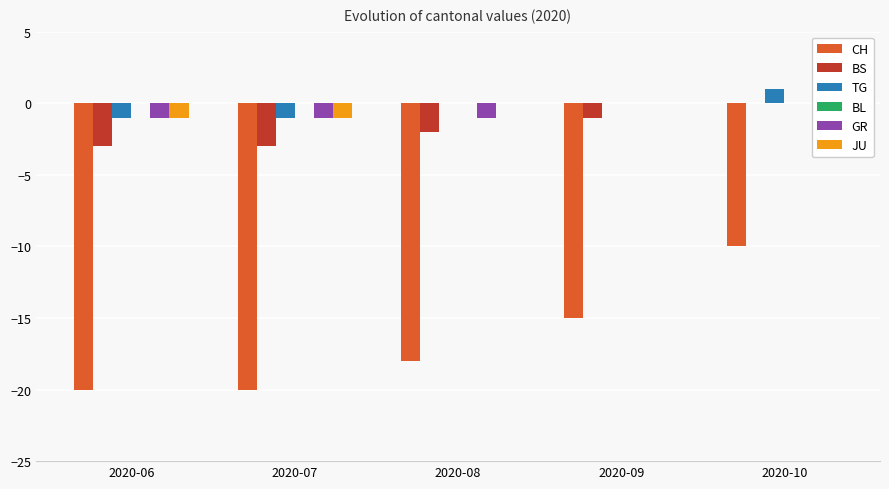

At which label does TG first exceed 0?

2020-10